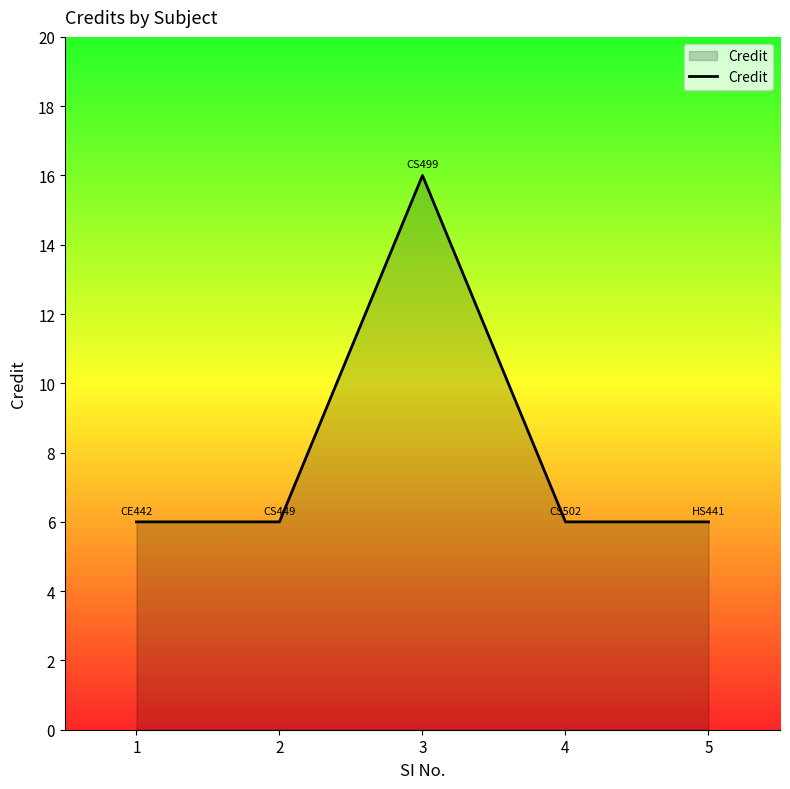

What is the smallest value displayed?

6